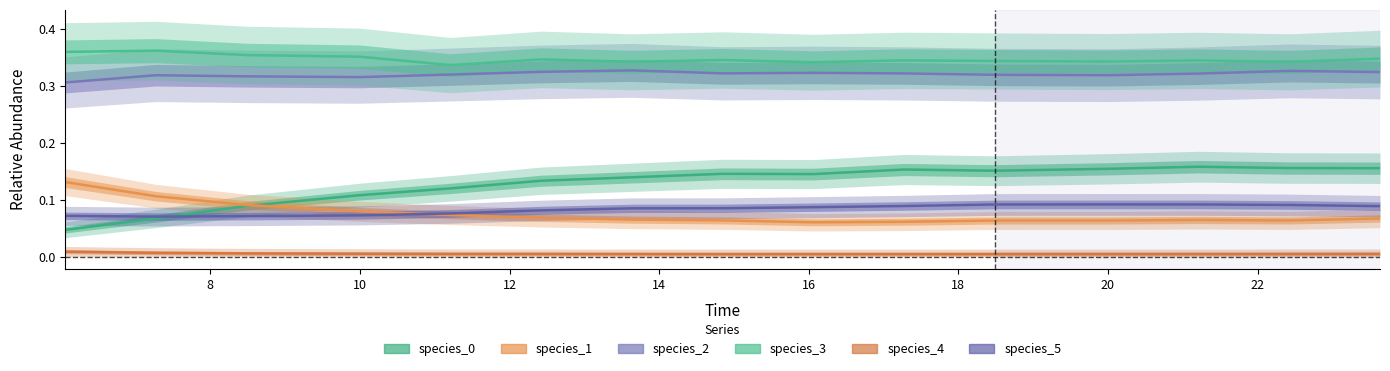

True or false: species_2 has a value of 0.3 at 14.

True